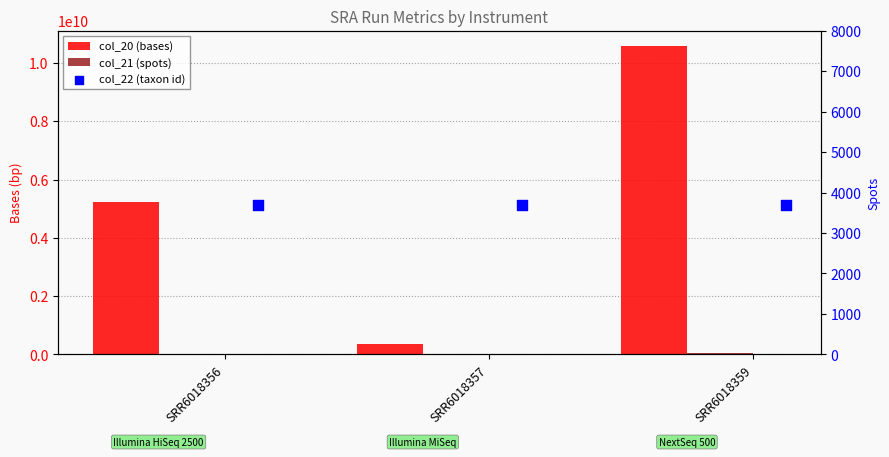

Is the value of col_22 (taxon id) at SRR6018359 greater than the value of col_21 (spots) at SRR6018356?

No